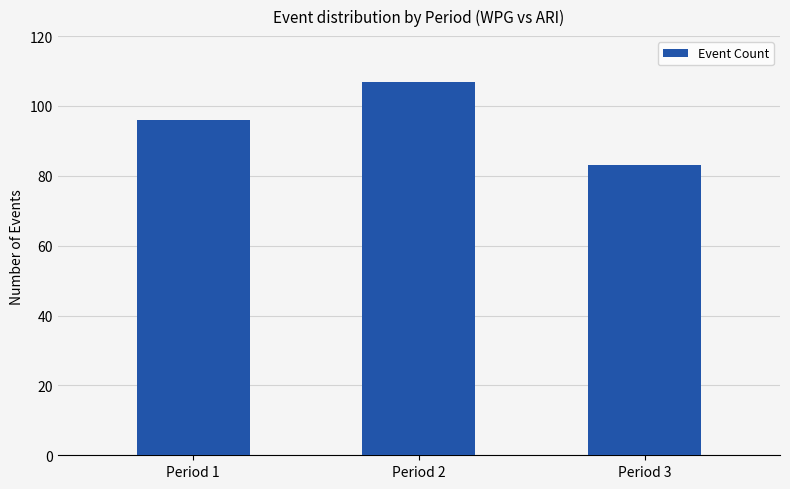

What is the value of the 3rd bar from the left?

83